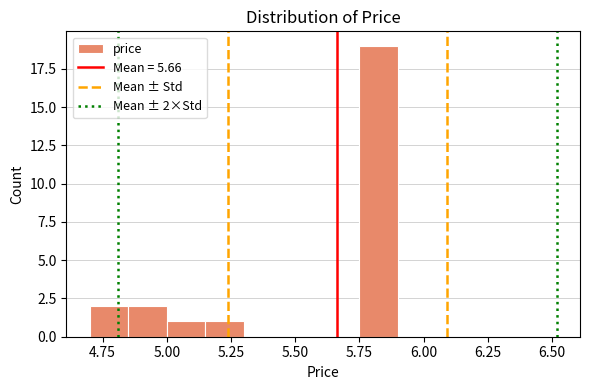

Read against the x-axis, roughly where is the centre of the tallest bar?

5.85